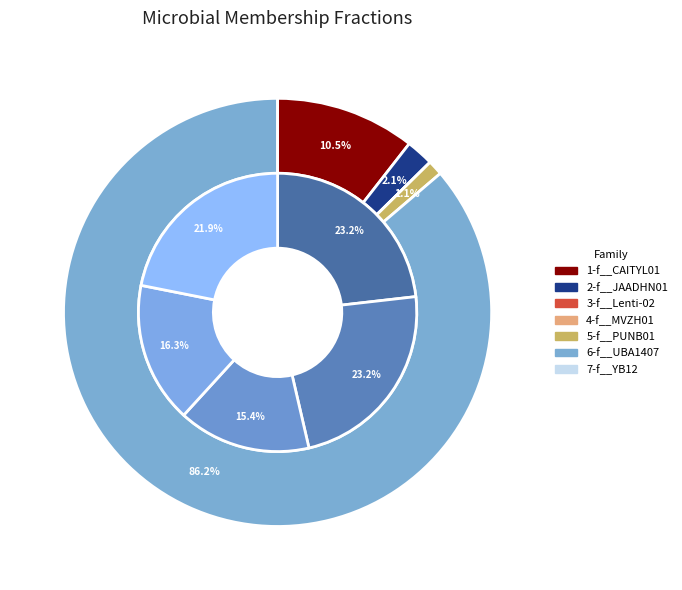

Combined, what portion of the pie is 1-f__CAITYL01 and 4-f__MVZH01?

39.5%